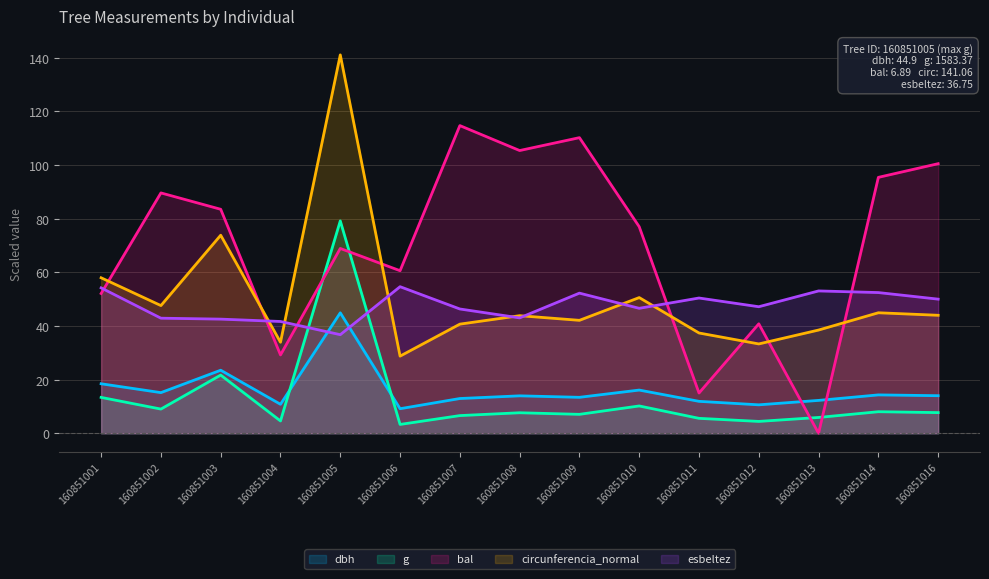

Is it true that dbh equals 27.0 at 160851001?

False